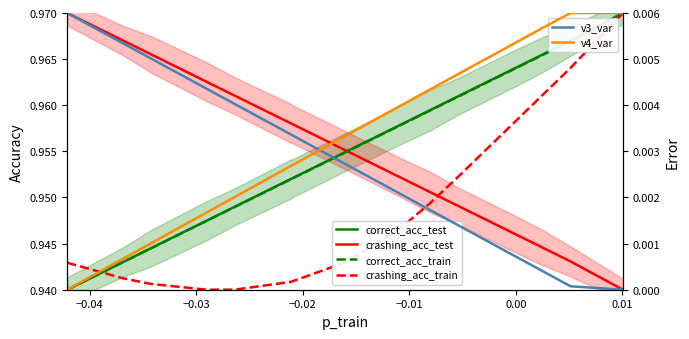

True or false: correct_acc_test and correct_acc_train intersect in this chart.

False